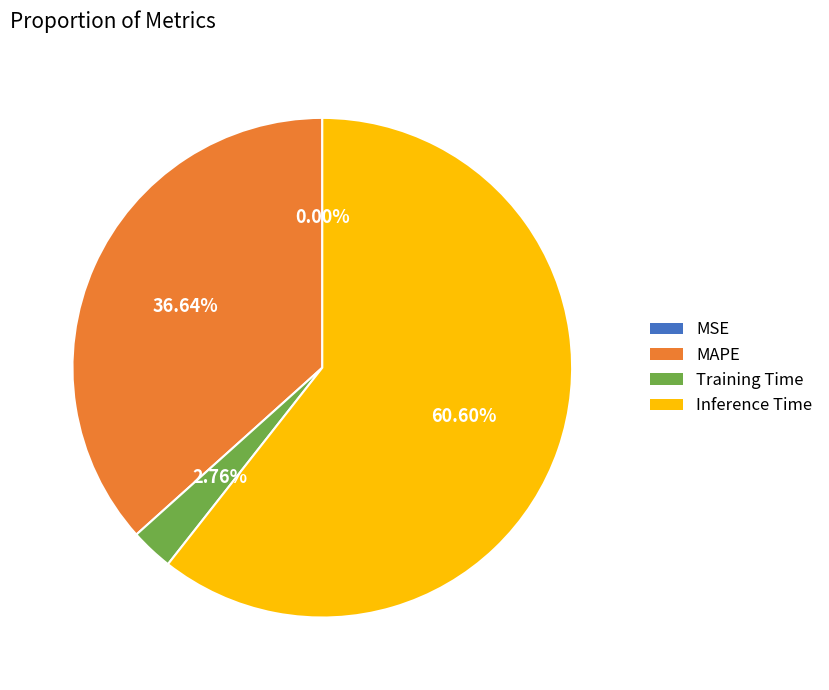

Is Inference Time the majority of the pie?

Yes